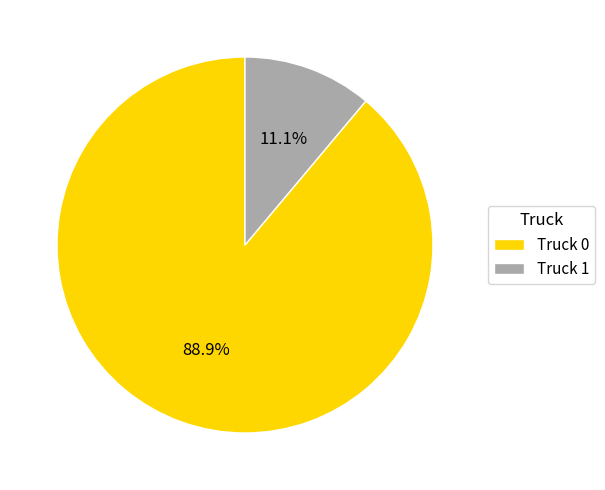

Approximately how many times larger is the value at Truck 1 compared to Truck 0?

0.1